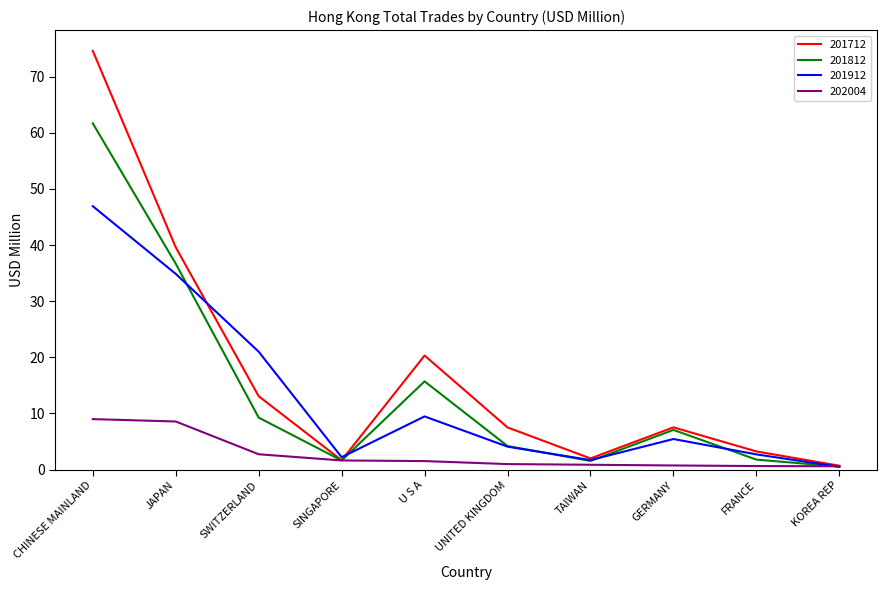

Is it true that 201812 equals 4.2 at UNITED KINGDOM?

True